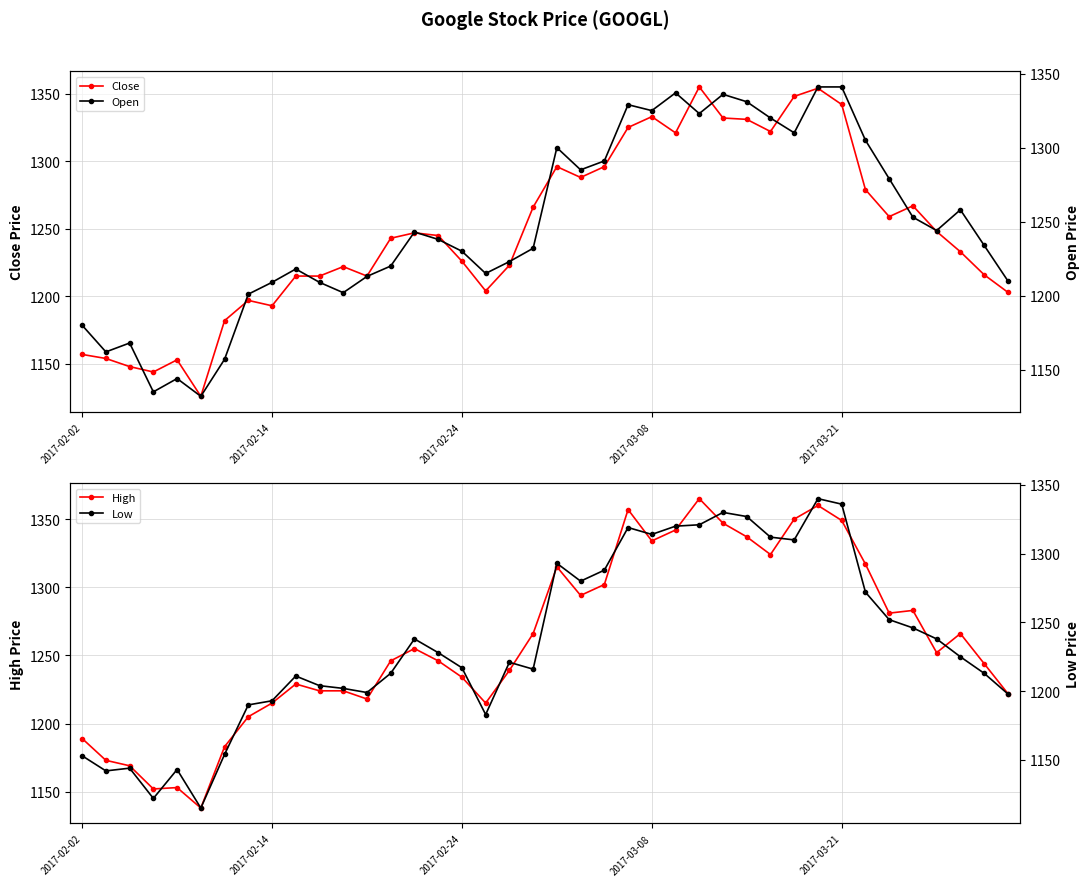

The Open series shows 704 at 26. True or false?

False